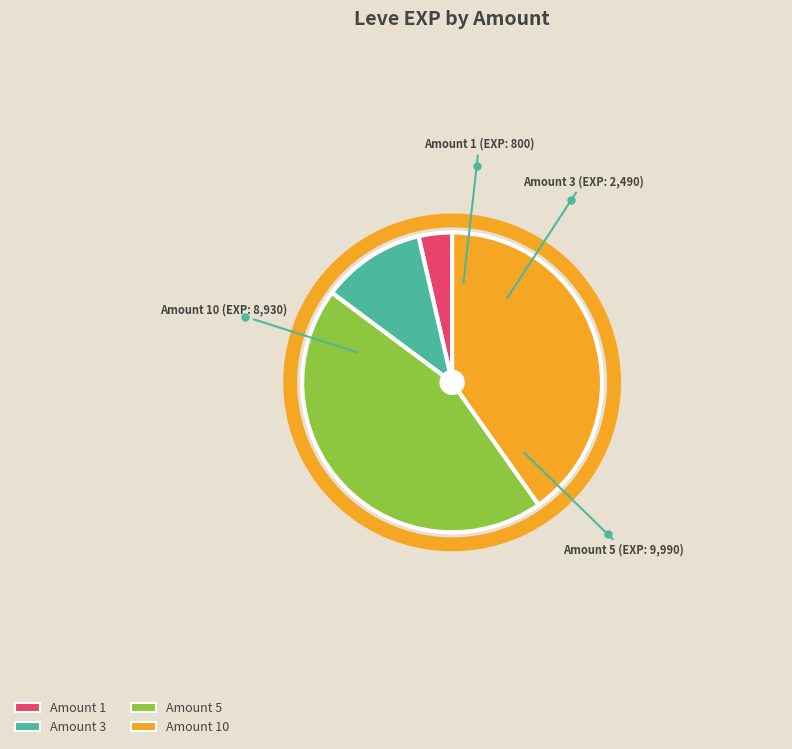

Does any single category account for the majority?

No